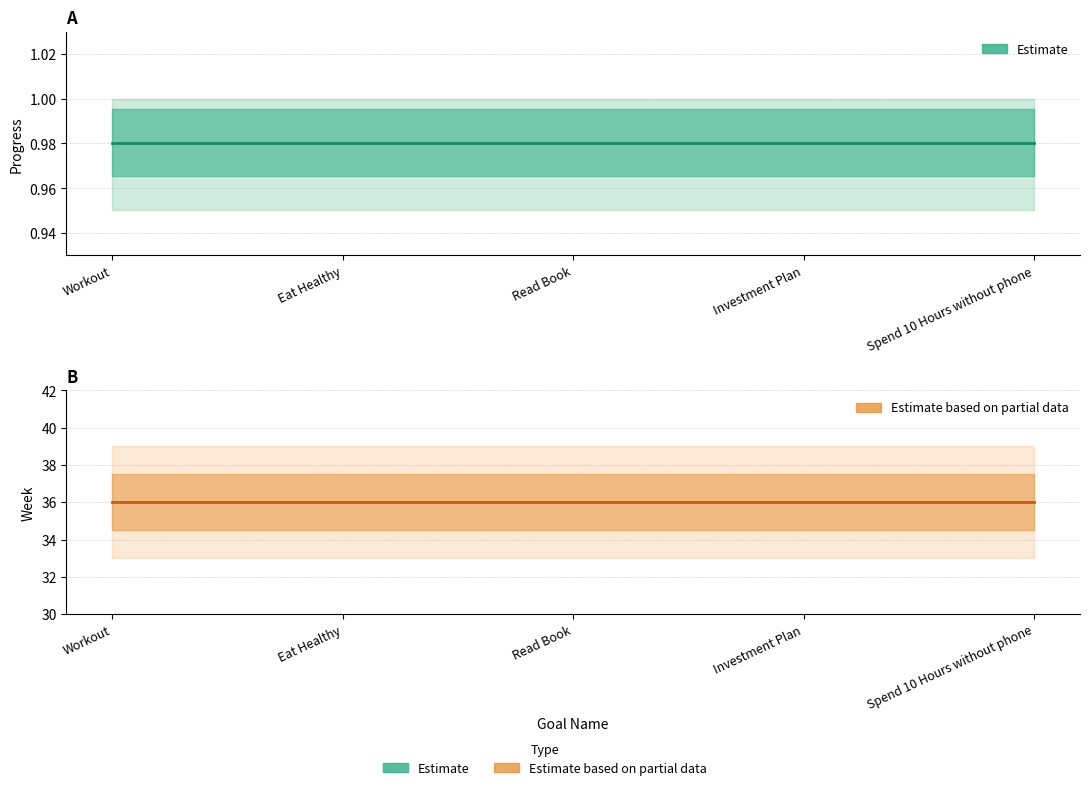

What is the label of the 5th point from the right?

Workout